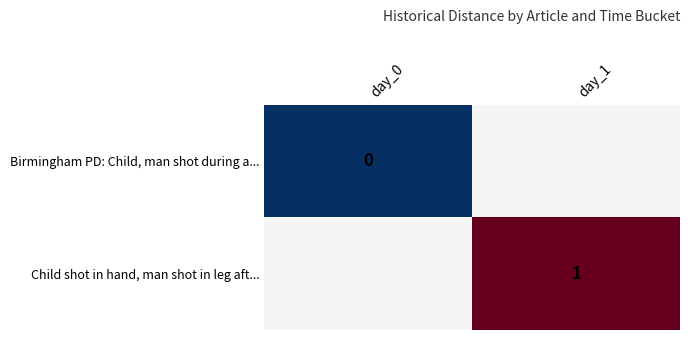

Count the number of data series in this chart.

2